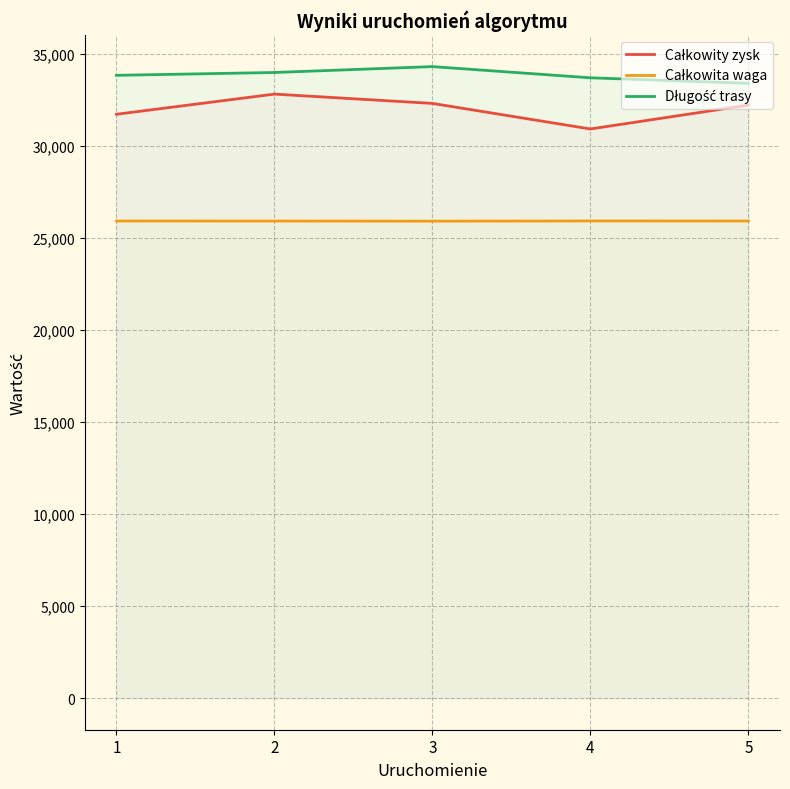

How many lines are shown in the chart?

3